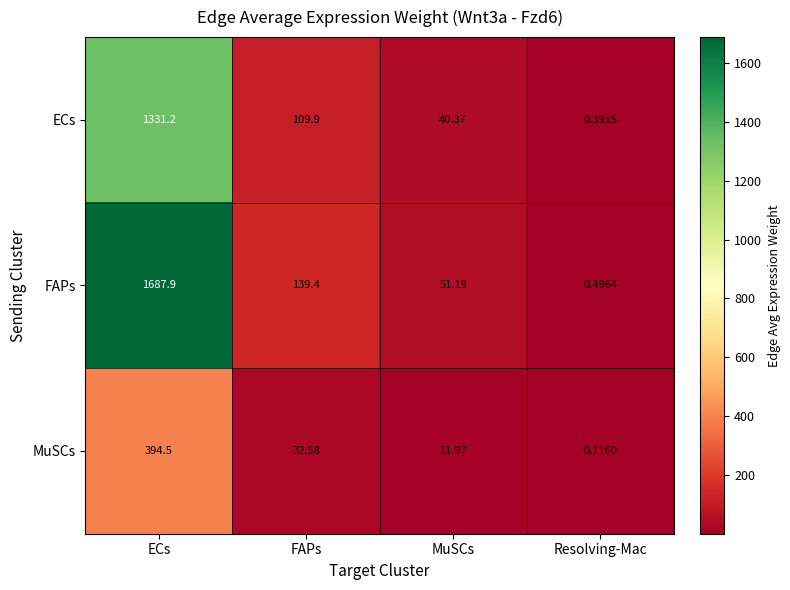

Which series has the largest total across all categories?

FAPs